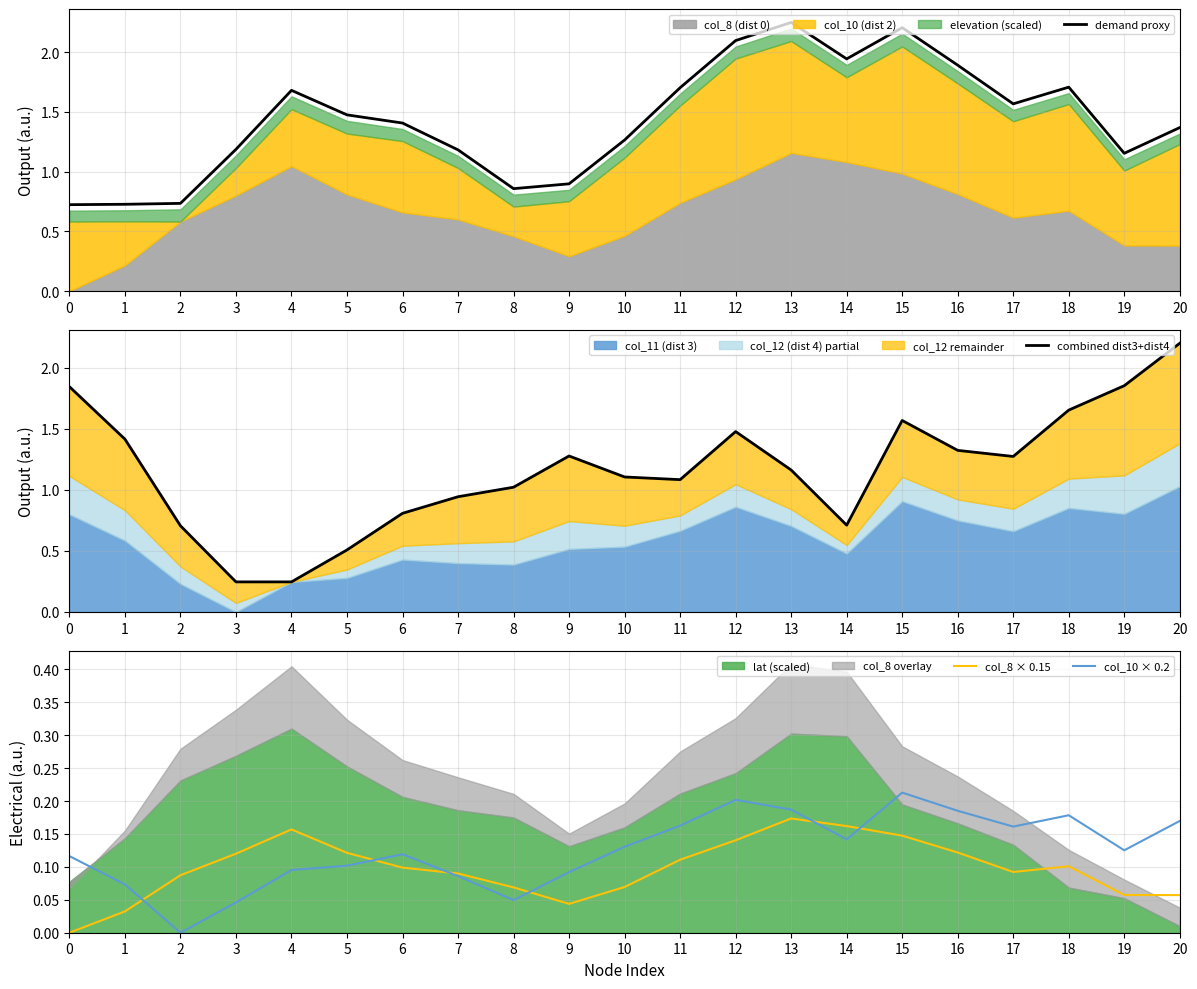

At which category is the sum across all series the highest?

15